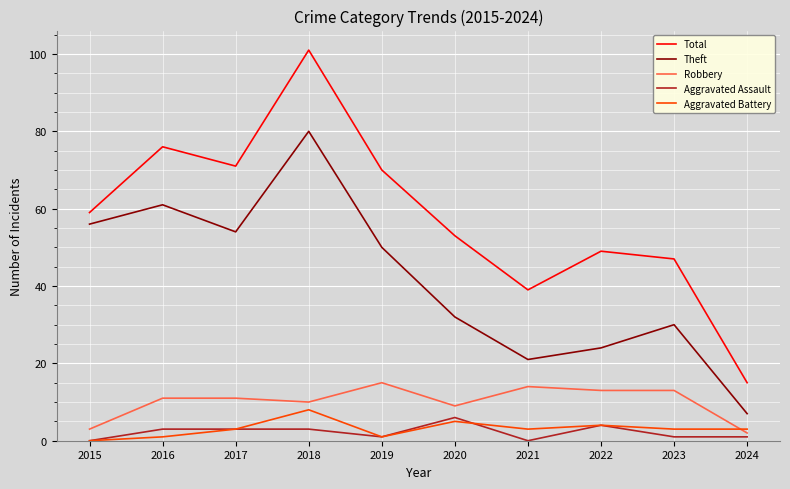

What is the maximum value shown in the chart?

101